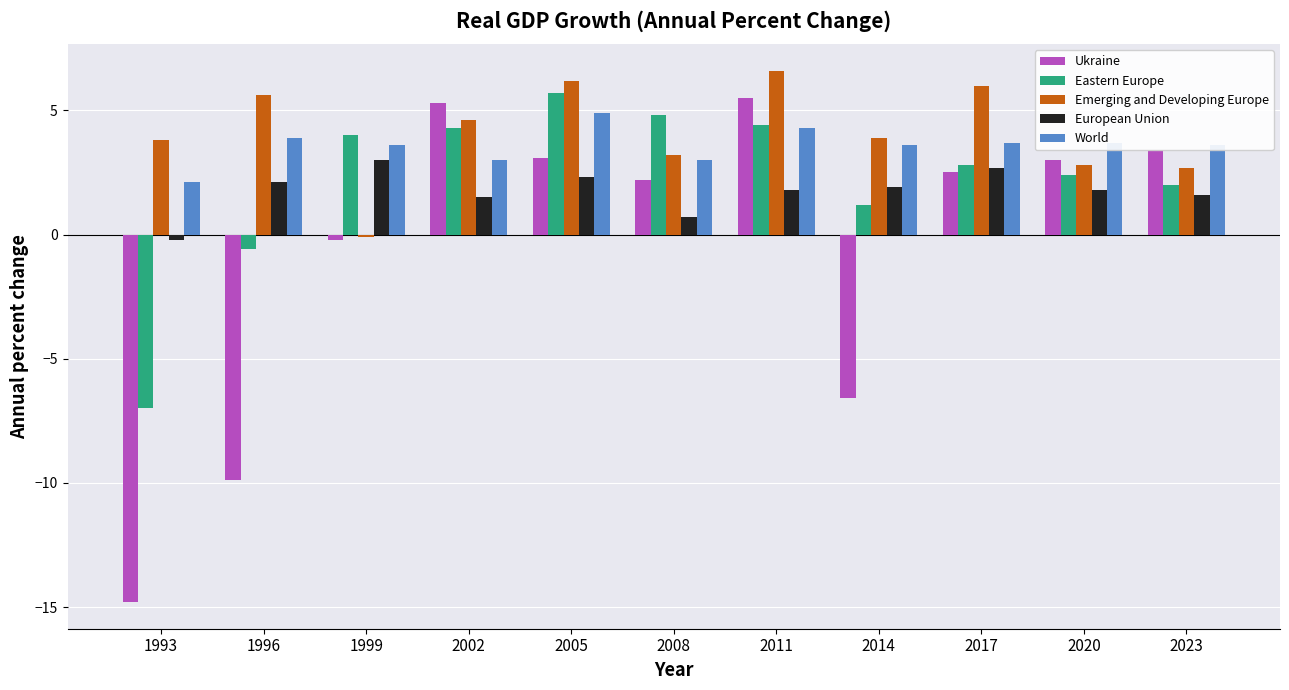

What is the difference between the second highest and second lowest values in the Emerging and Developing Europe series?

3.5